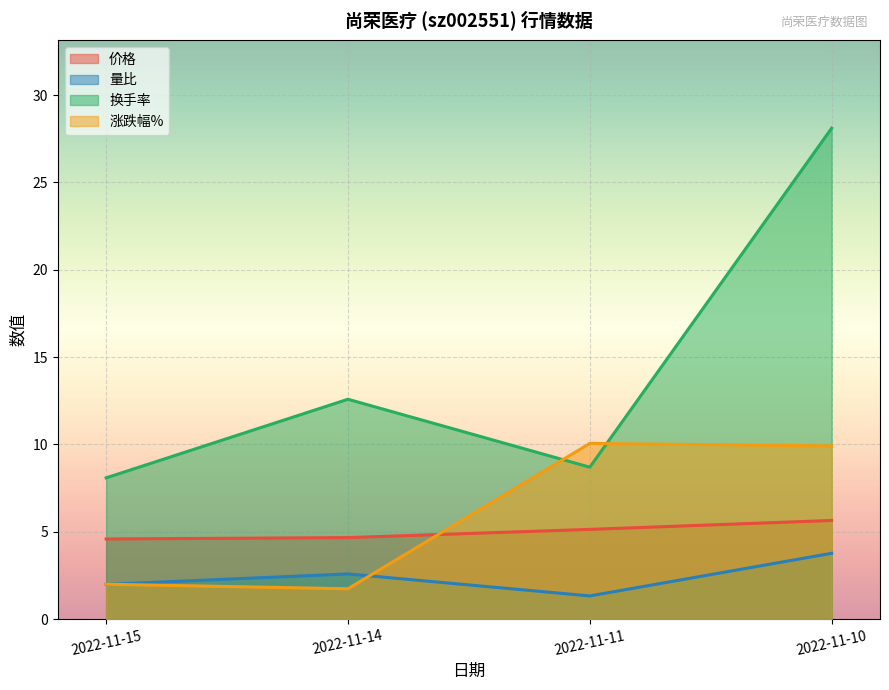

What is the difference between the 涨跌幅% values at 2022-11-10 and 2022-11-11?

0.1